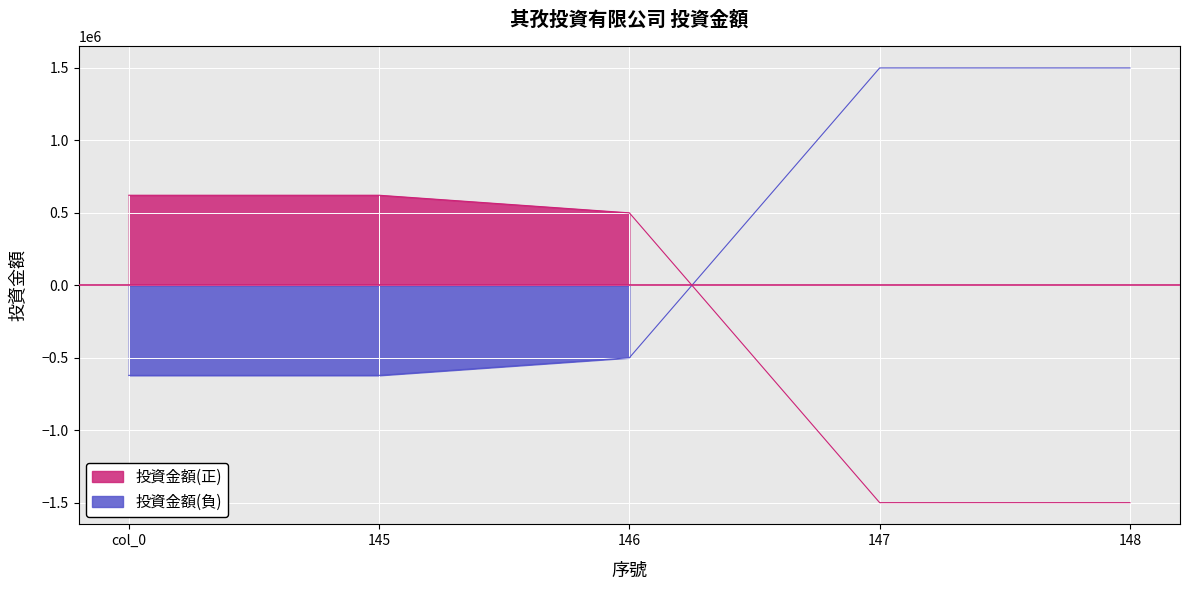

The chart shows a value of -1500000 at 148. True or false?

True